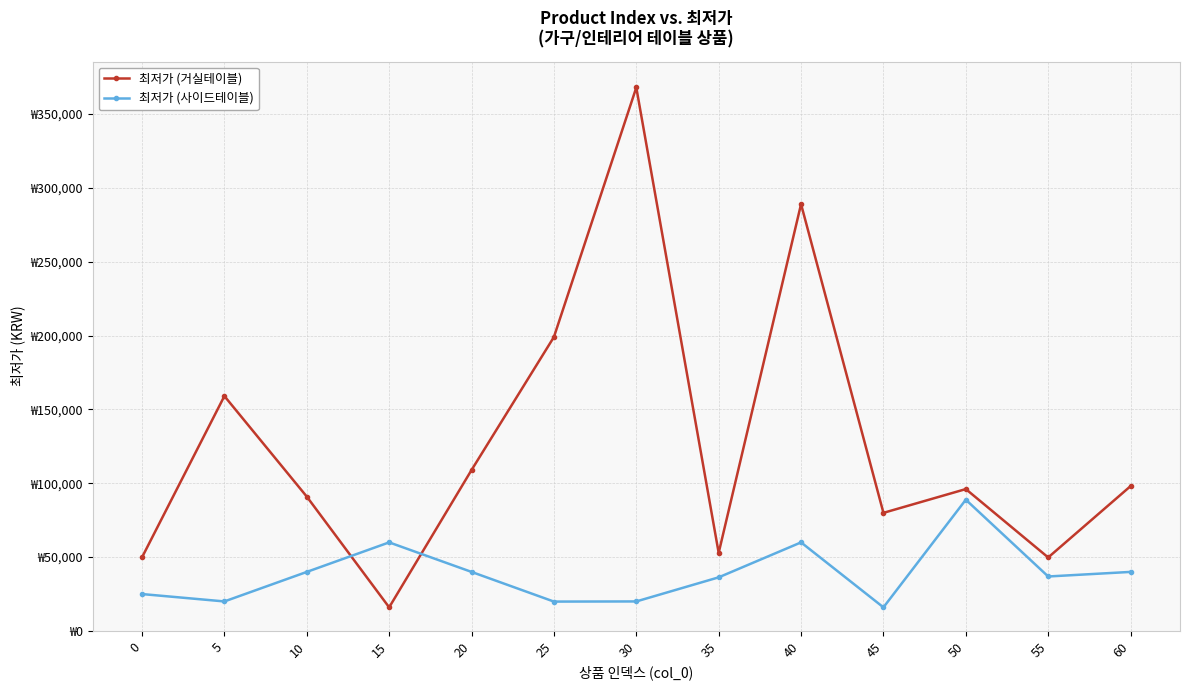

Between which two adjacent categories do 최저가 (거실테이블) and 최저가 (사이드테이블) first intersect?

10 and 15